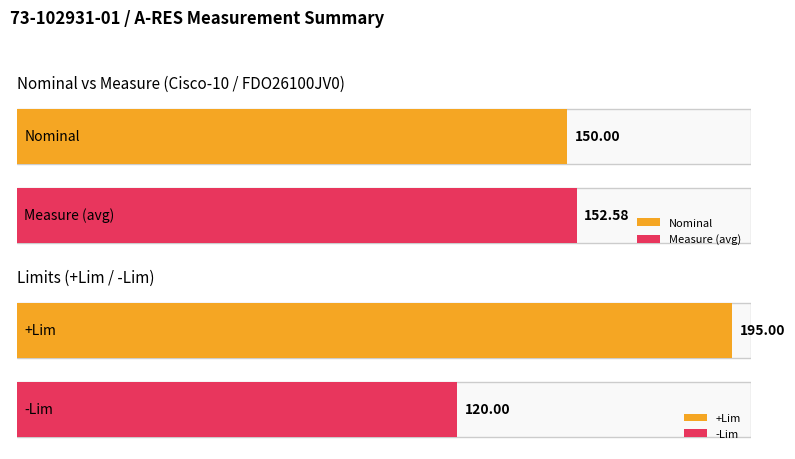

Which series has the largest range (max minus min)?

Measure